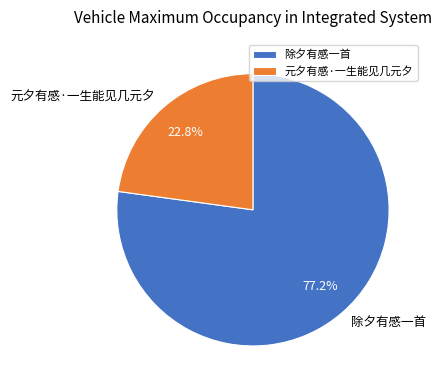

What is the largest slice in the pie chart?

除夕有感一首